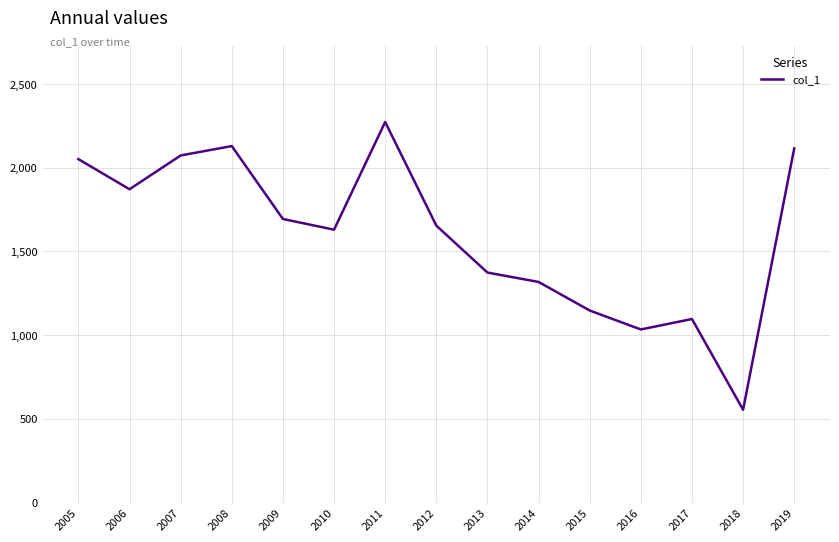

Which label corresponds to the largest value in the chart?

2011